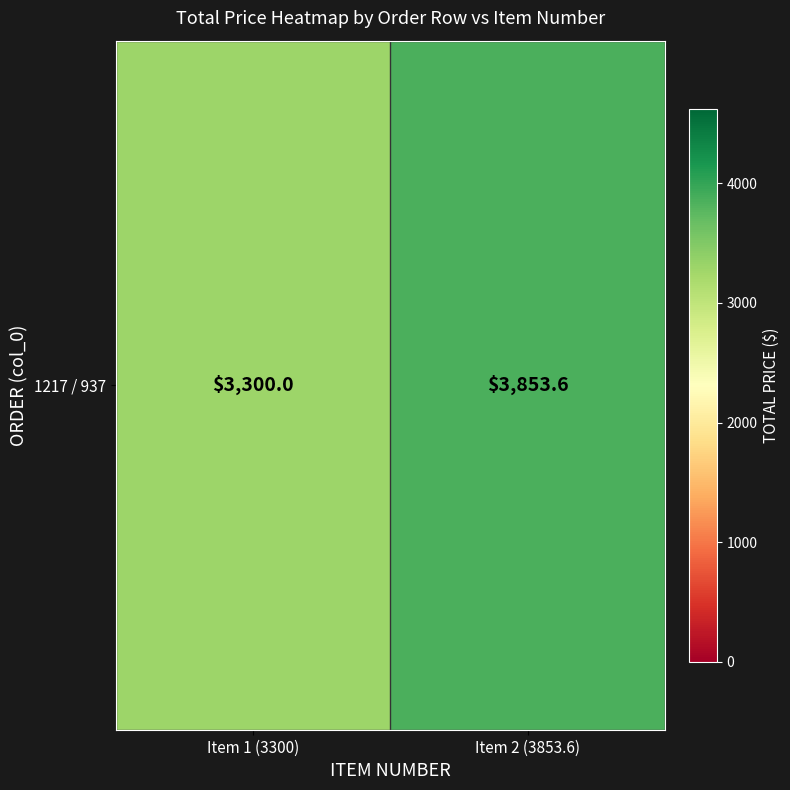

Reading left to right, transcribe all the data shown in this chart.

3300.0	3853.6